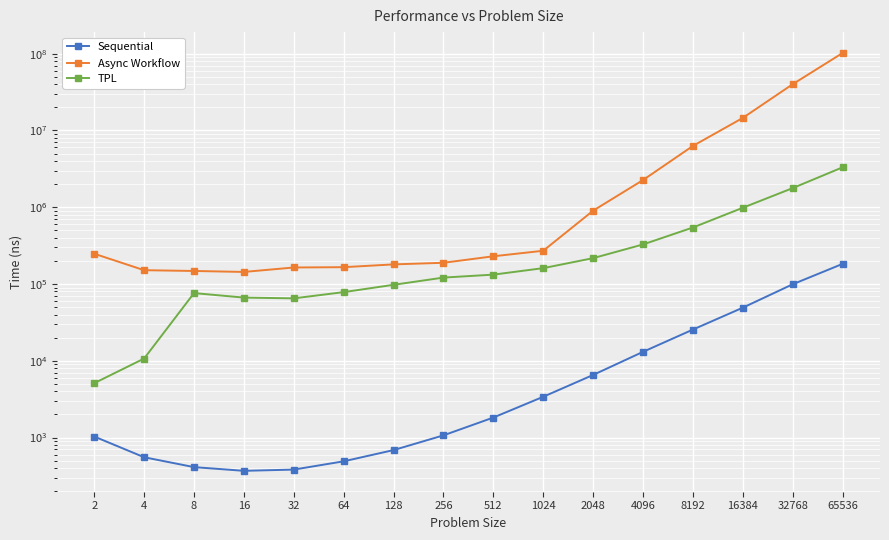

Is it true that Async Workflow equals 164117.6 at 32?

True